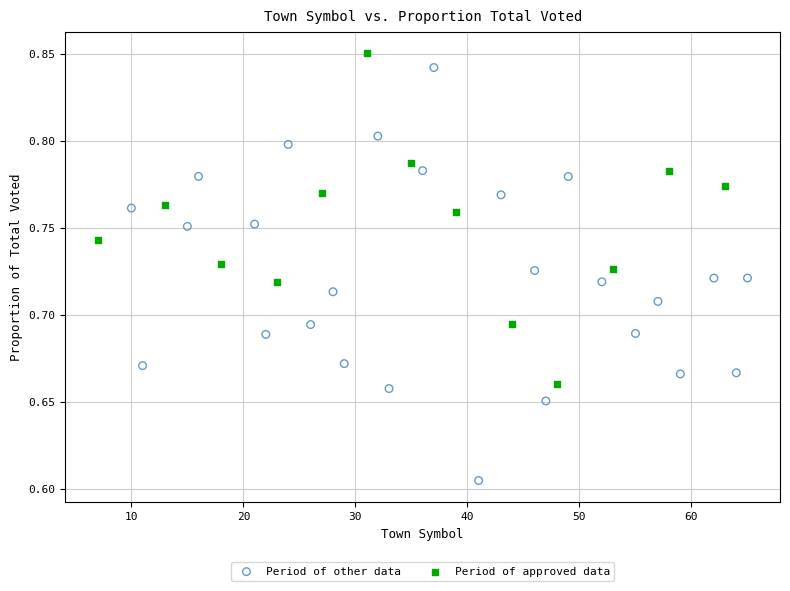

Which series has the widest spread of Y values?

Period of other data